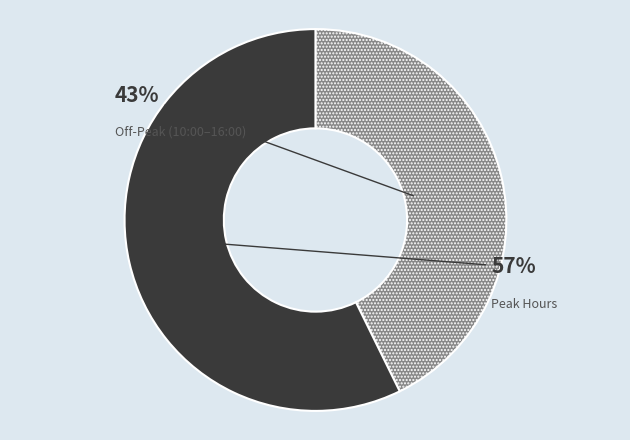

To the nearest percent, what is the average slice percentage?

50%